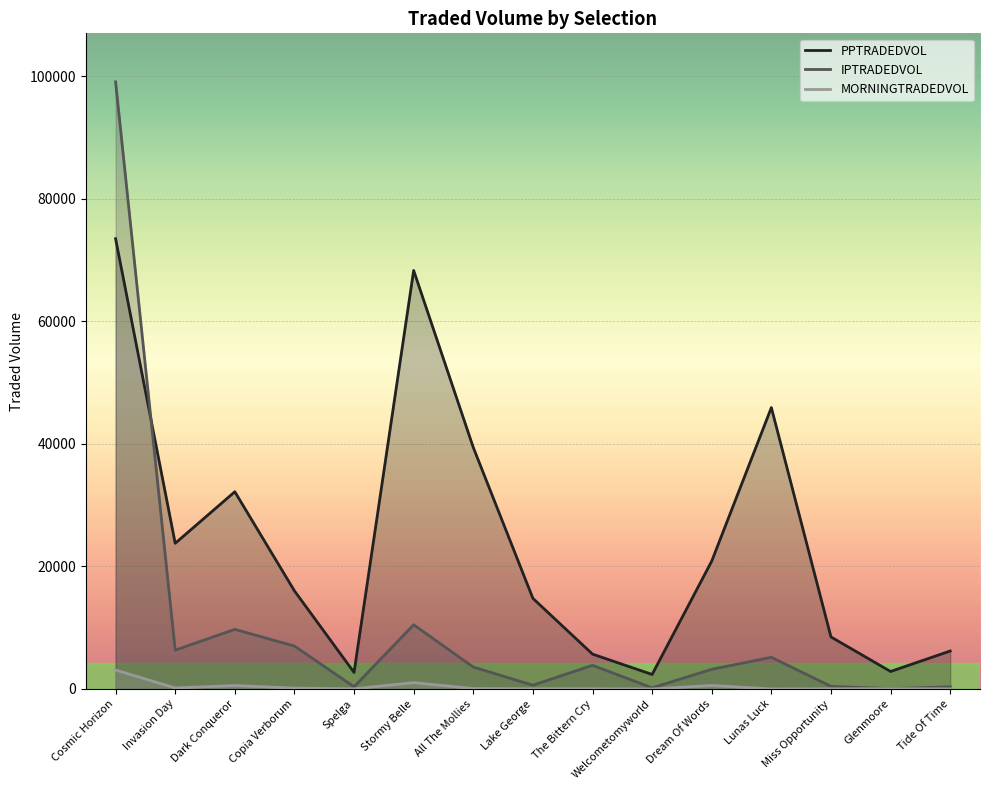

What position from the left is Dream Of Words?

11